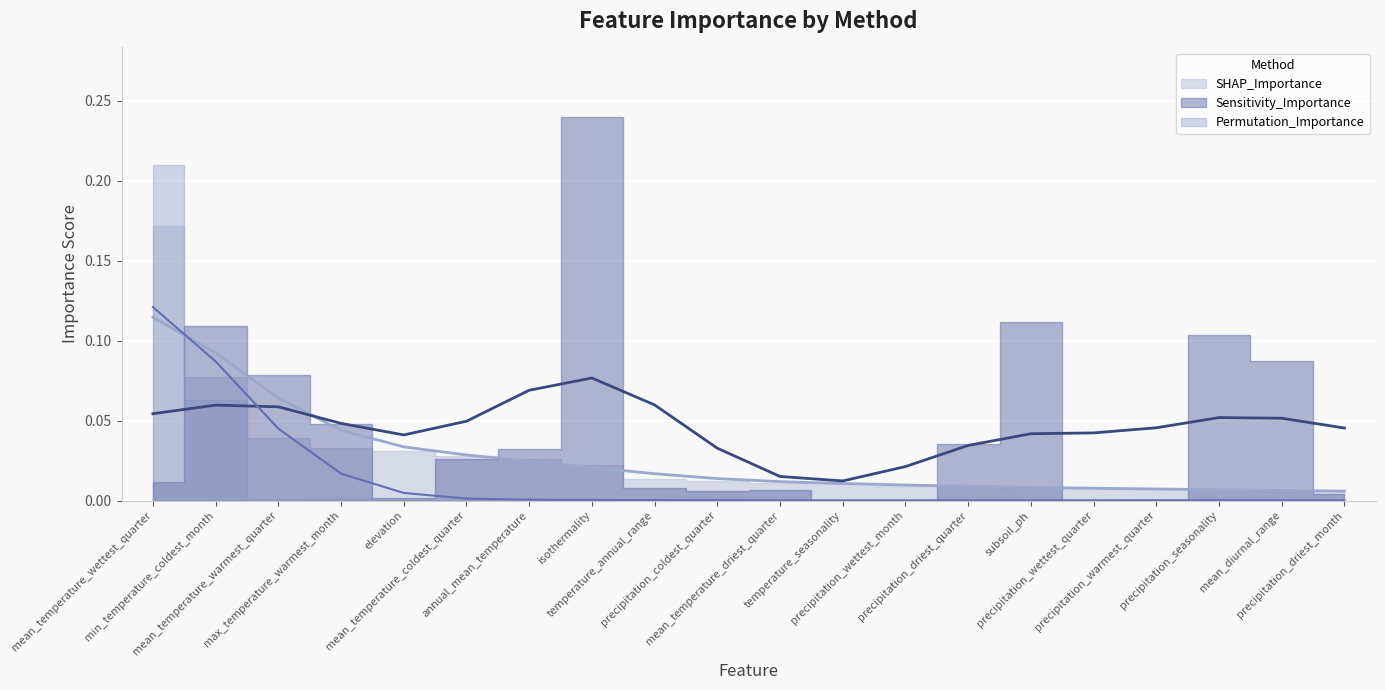

List the labels in order of Permutation_Importance value, smallest first.

precipitation_wettest_quarter, temperature_annual_range, temperature_seasonality, mean_temperature_driest_quarter, mean_diurnal_range, subsoil_ph, precipitation_driest_month, mean_temperature_coldest_quarter, precipitation_wettest_month, precipitation_warmest_quarter, precipitation_driest_quarter, precipitation_coldest_quarter, precipitation_seasonality, annual_mean_temperature, elevation, isothermality, mean_temperature_warmest_quarter, max_temperature_warmest_month, min_temperature_coldest_month, mean_temperature_wettest_quarter